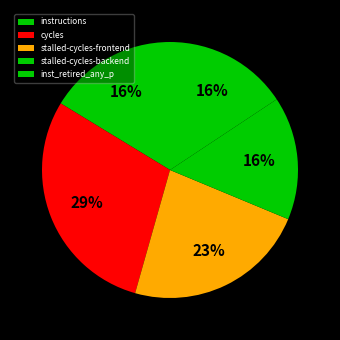

Between cycles and instructions, which is larger?

cycles